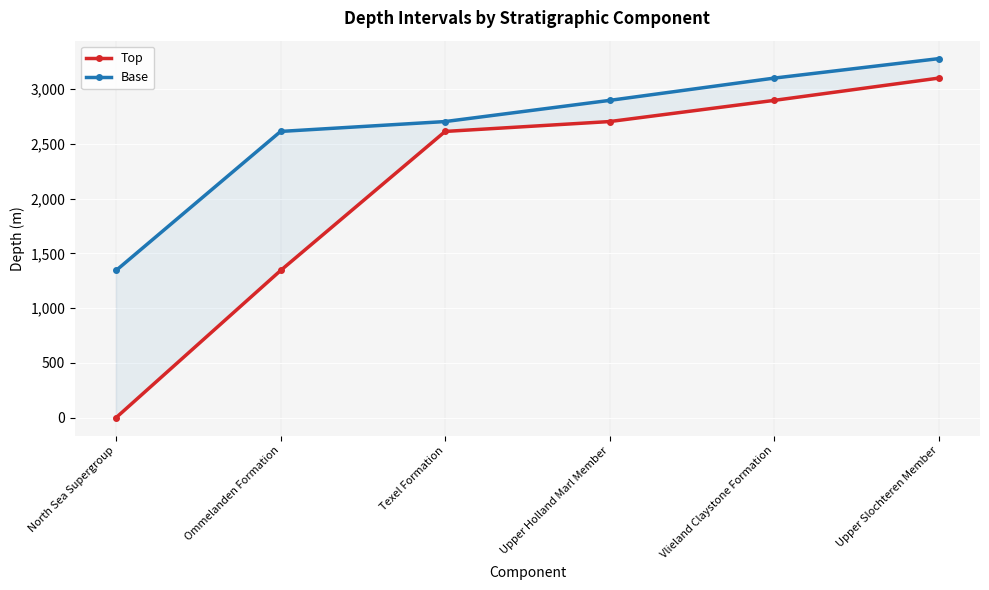

The value of Top at Texel Formation is 1326.1. True or false?

False